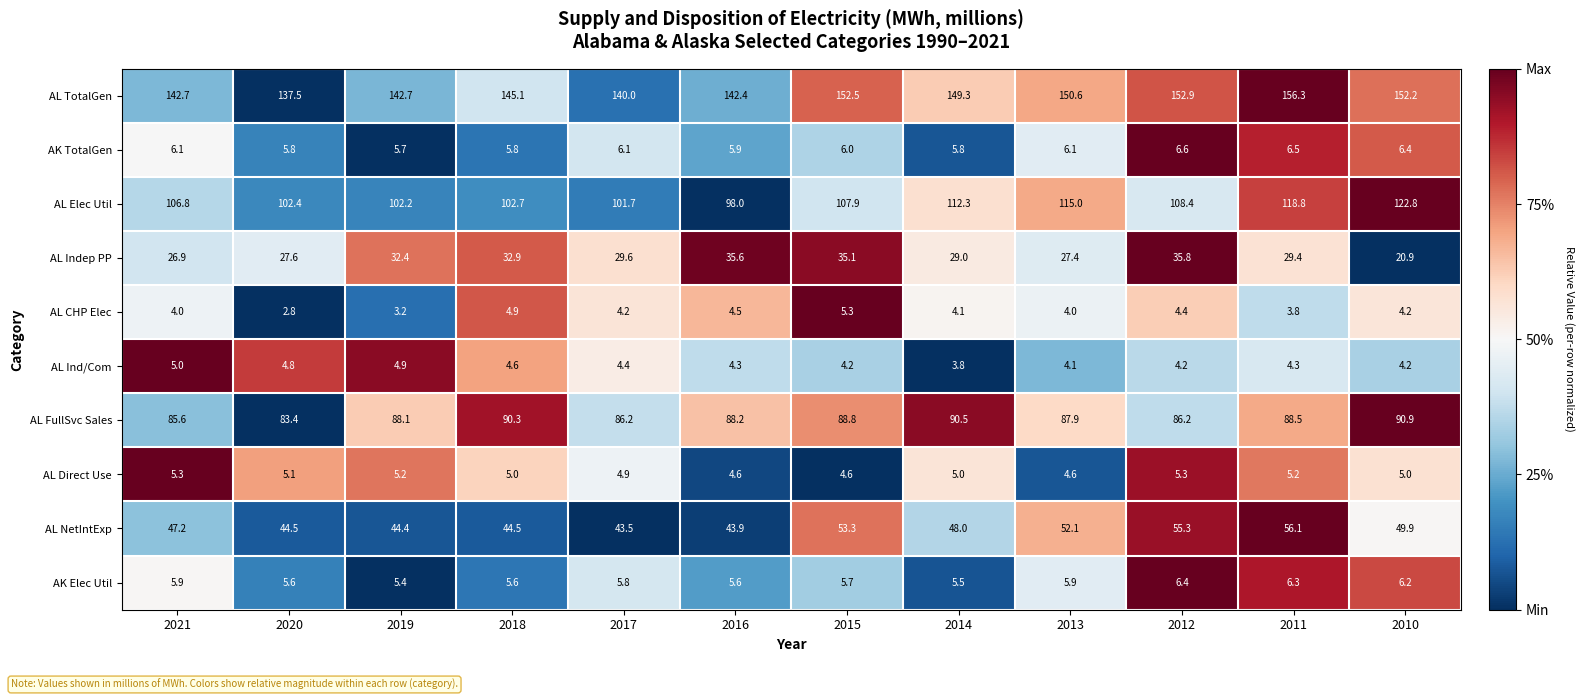

Which label corresponds to the largest value in the chart?

2011